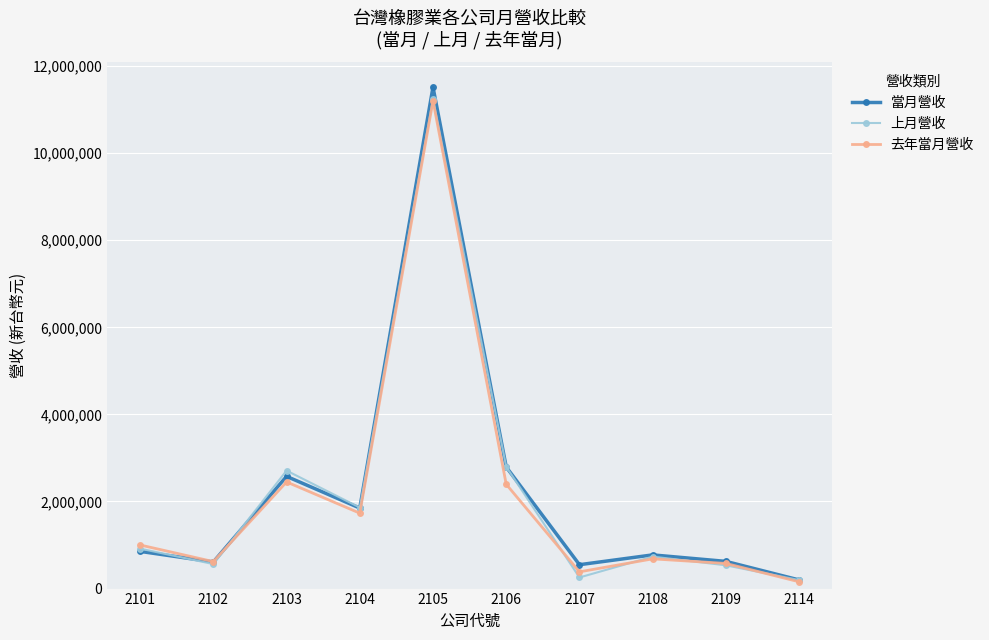

What are all the series names shown in the legend?

當月營收, 上月營收, 去年當月營收